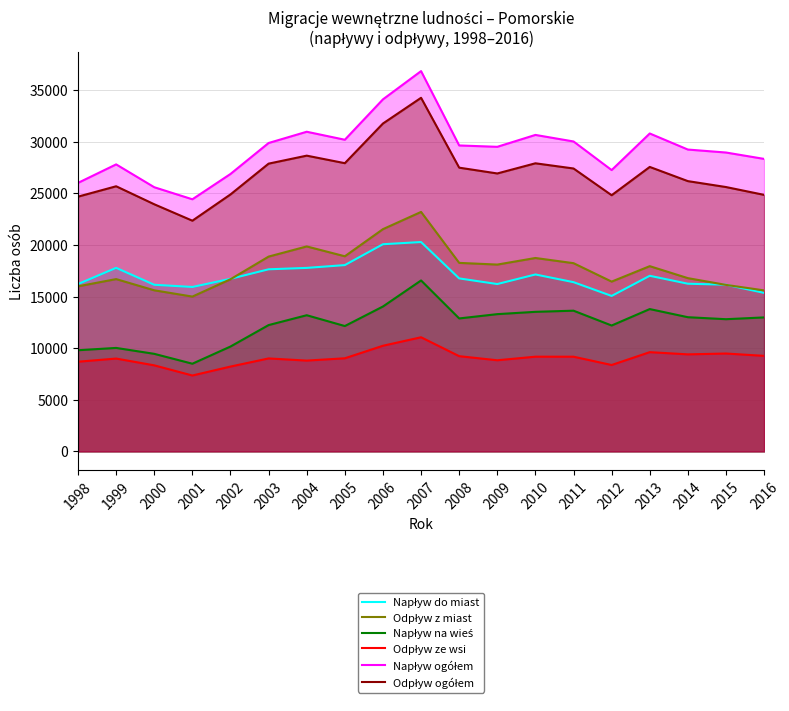

What is the difference between the Odpływ ze wsi values at 2015 and 2012?

1113